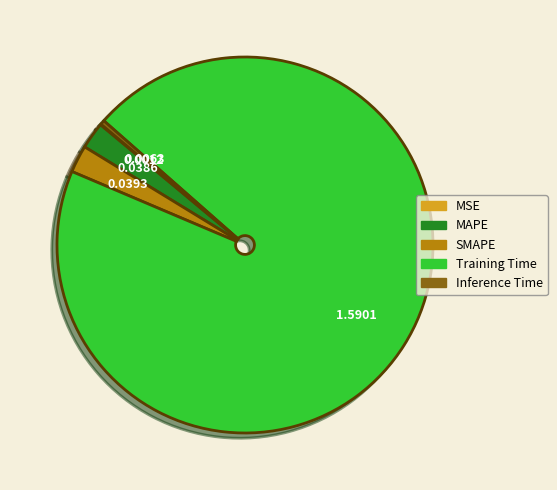

Do SMAPE and Inference Time together represent more than half of the pie?

No